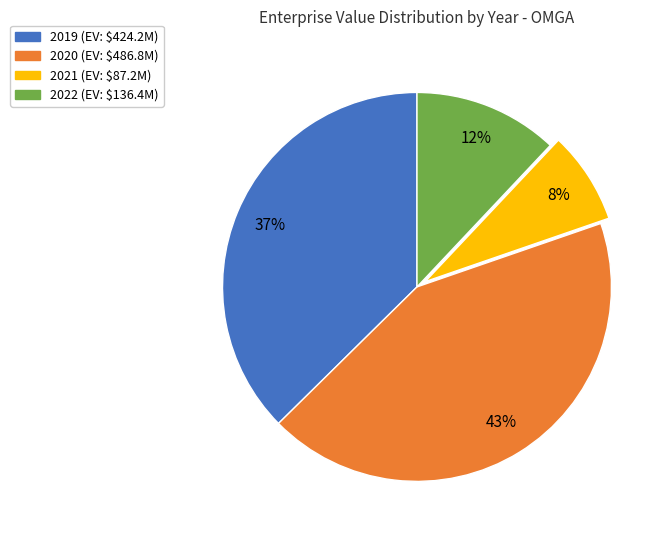

Is the sum of 2019 and 2020 greater than half?

Yes